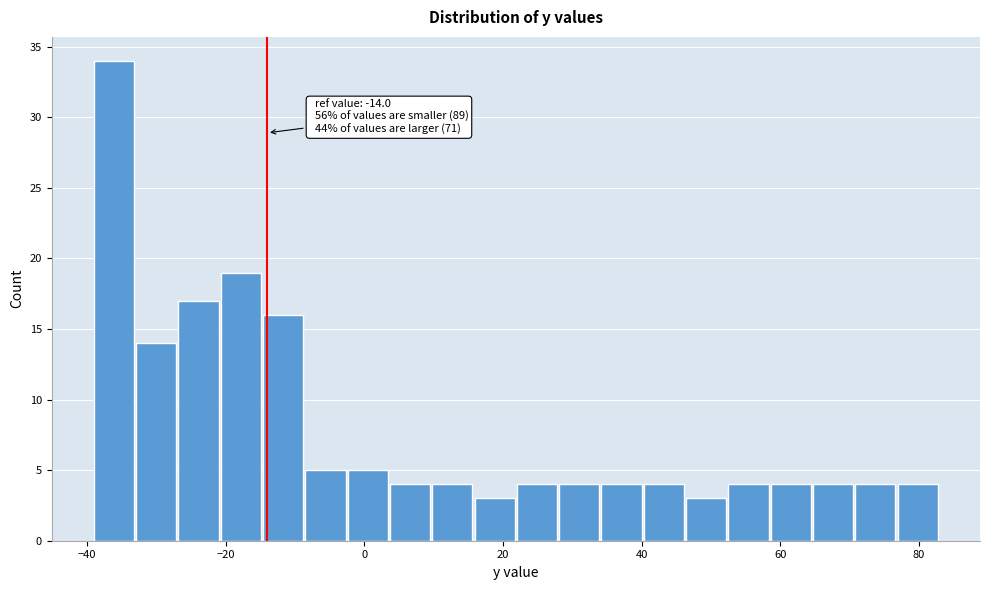

Read against the x-axis, roughly where is the centre of the tallest bar?

-36